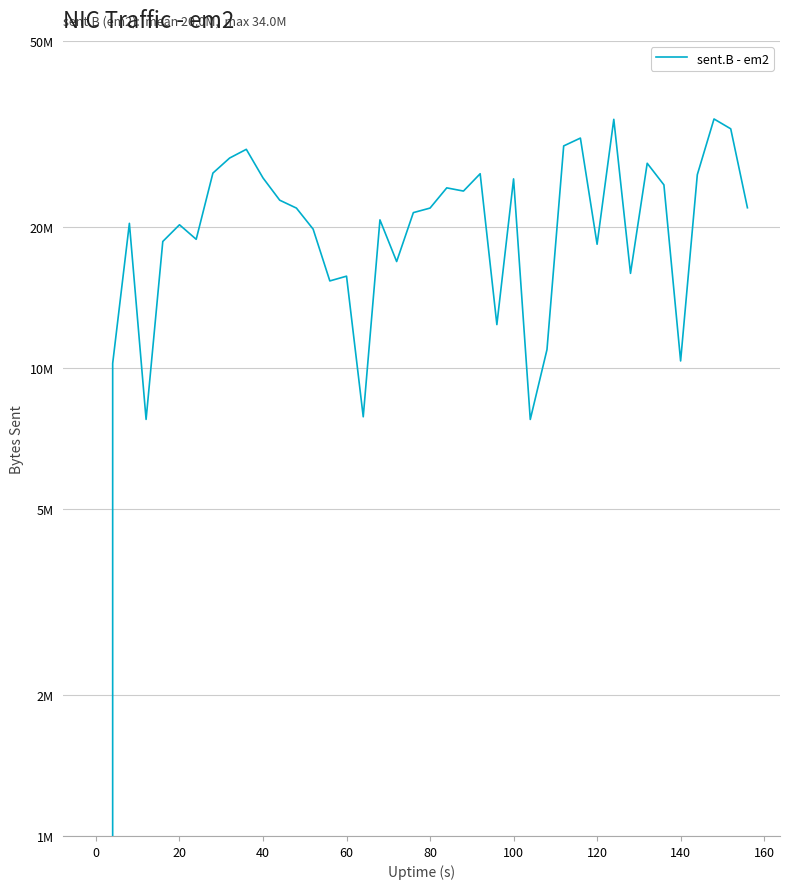

True or false: the data has more than 0 interior local peaks.

True